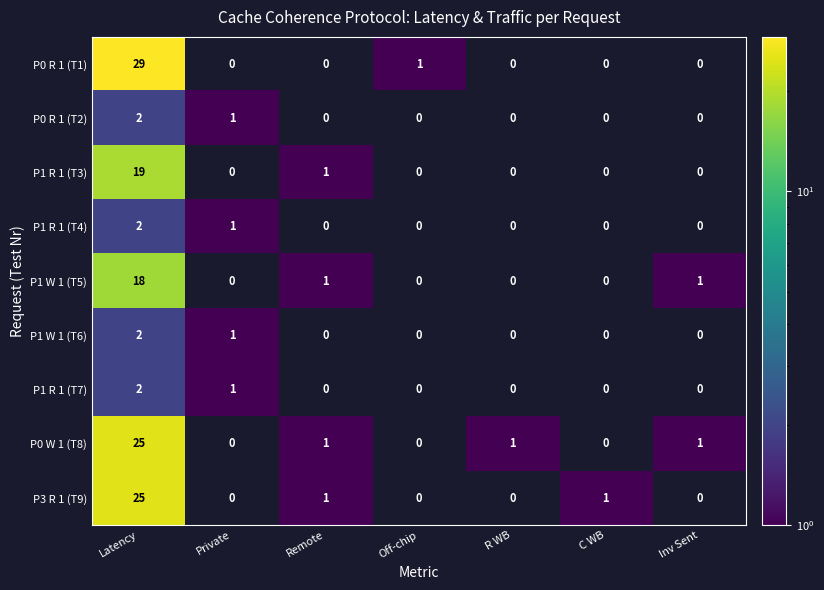

The P1 R 1 (T3) series shows 1 at Remote. True or false?

True